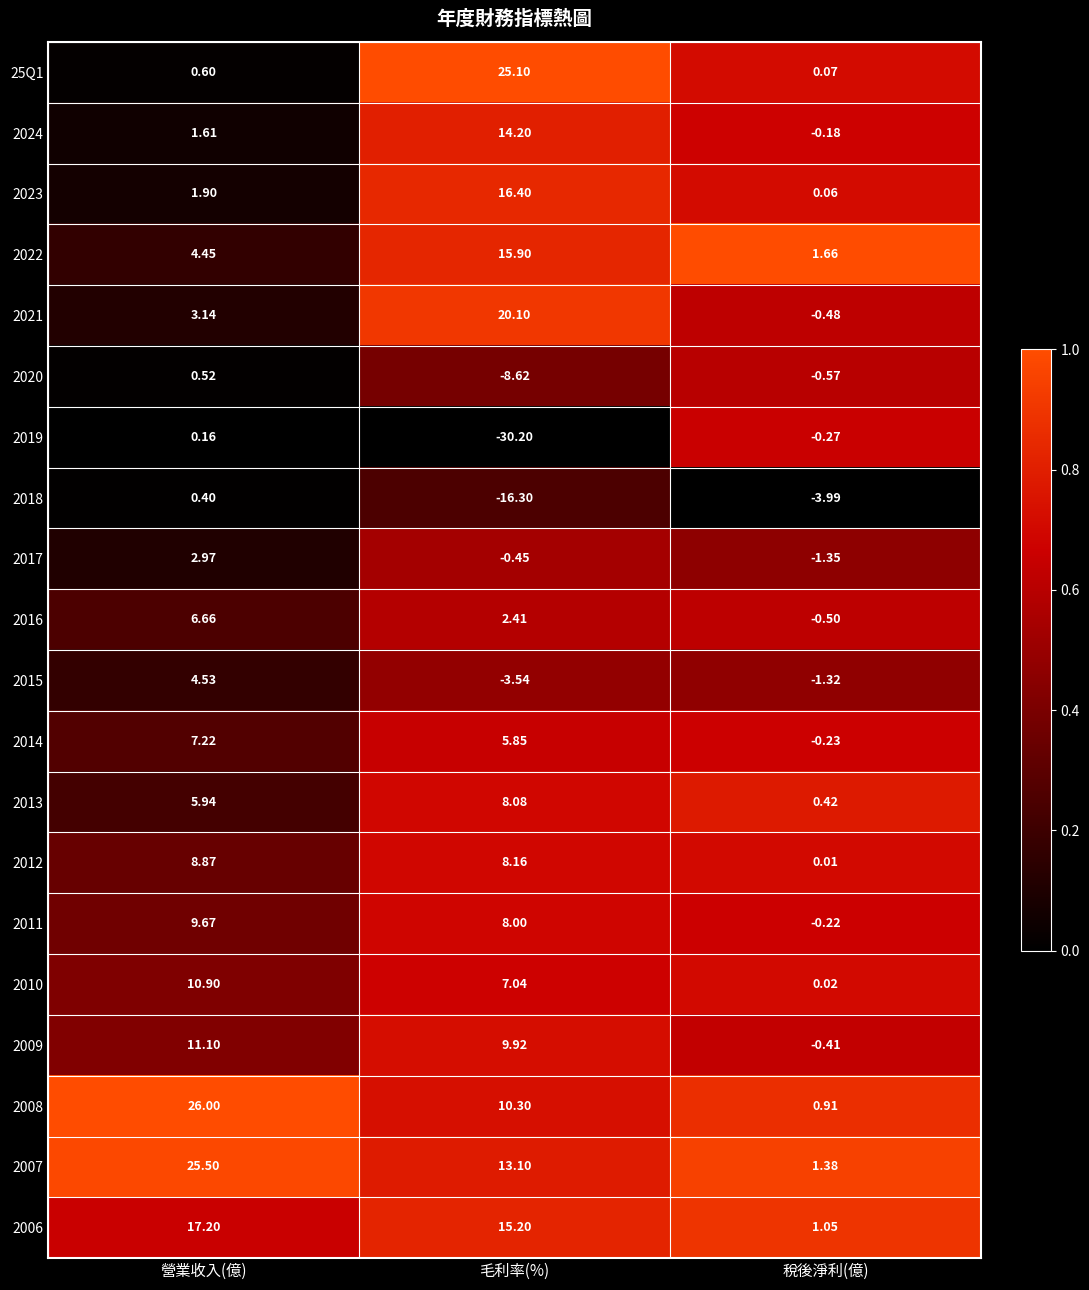

Is the value of 2012 at 營業收入(億) greater than the value of 2007 at 毛利率(%)?

No